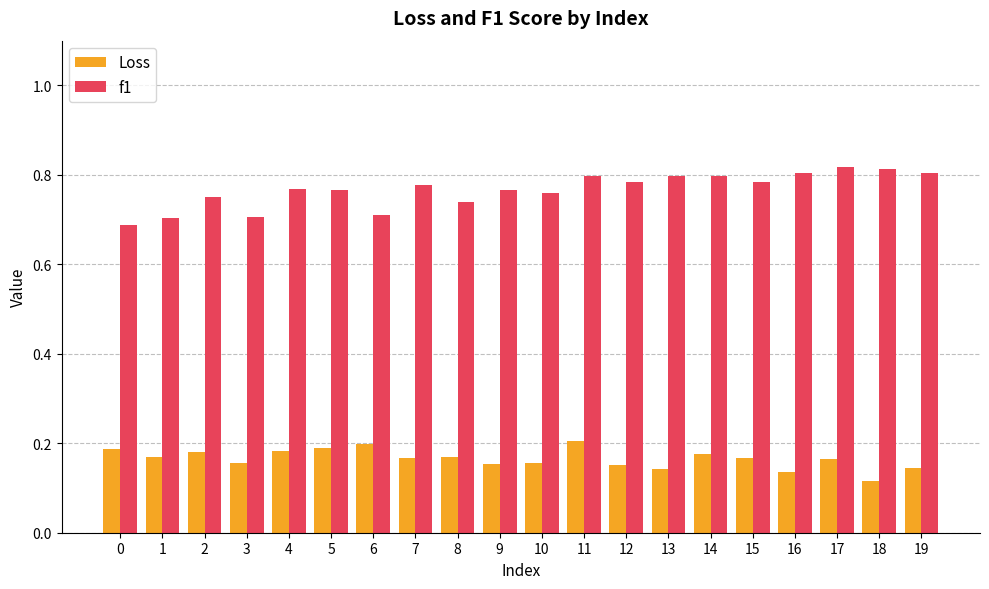

How many bars are there in each group?

2